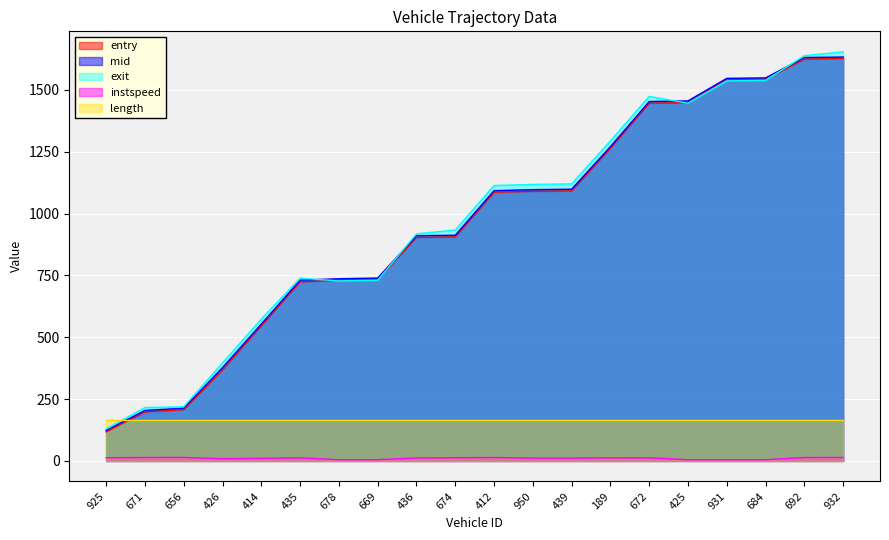

Where does the mid series first go above 1092?

412